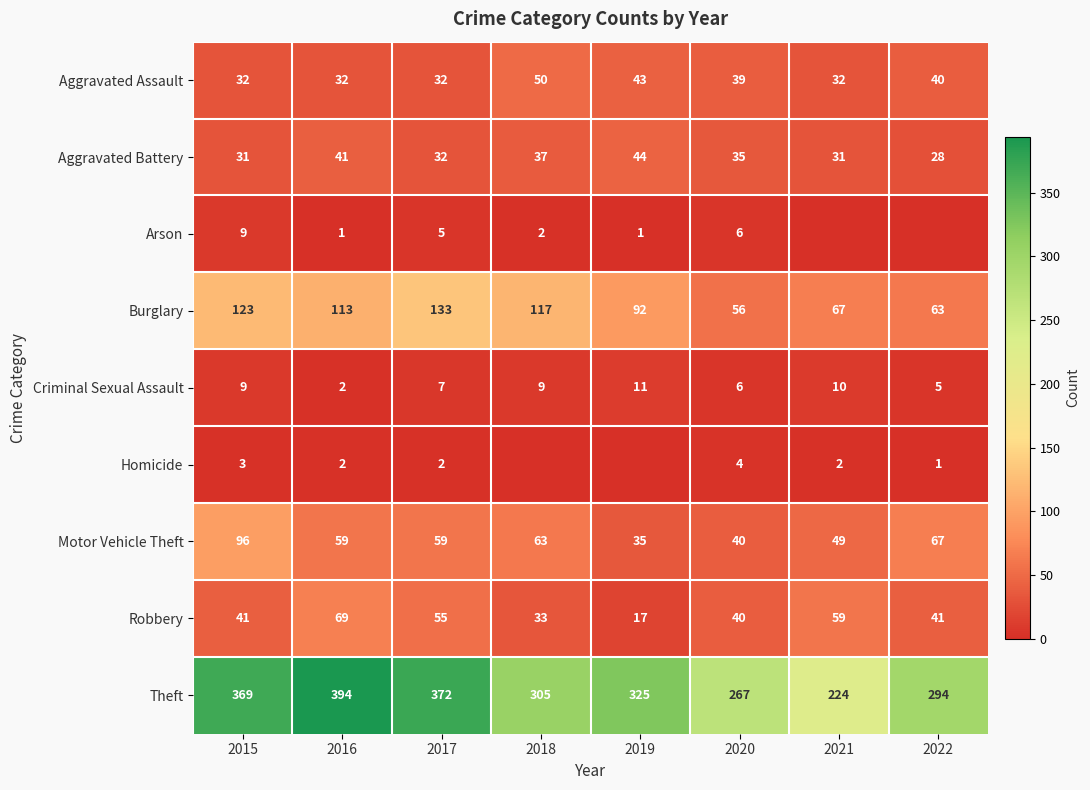

What is the sum of the Motor Vehicle Theft values at 2021 and 2018?

112